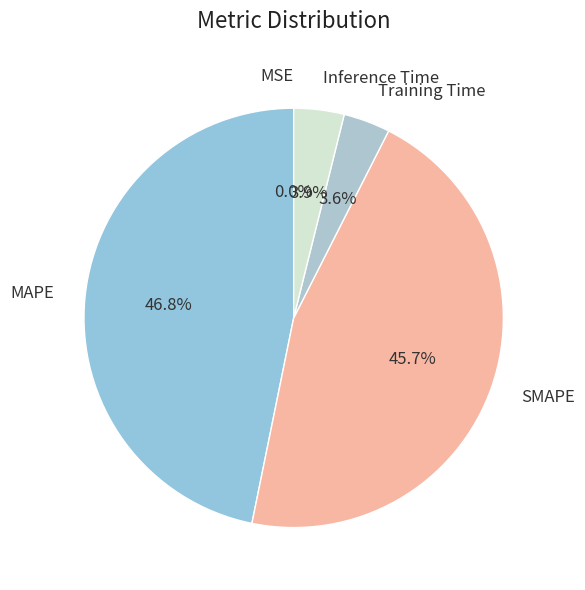

Does any single category account for the majority?

No